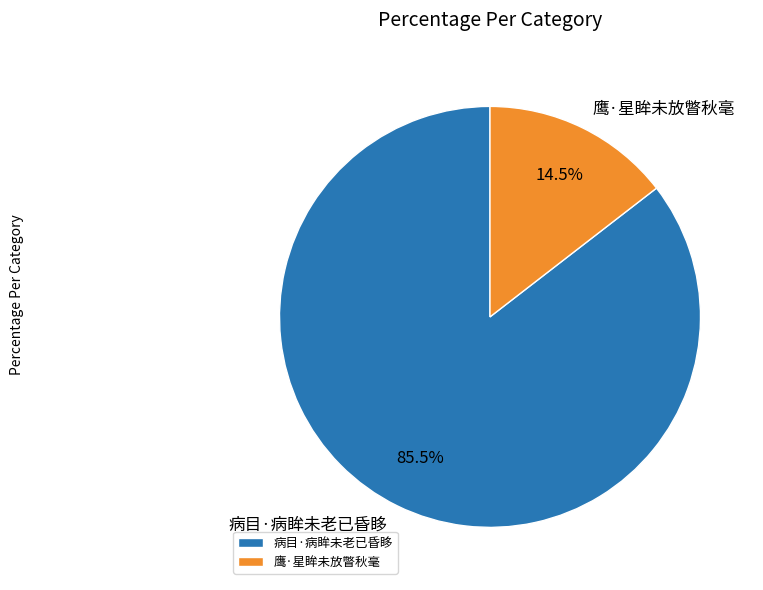

To the nearest percent, what is the combined percentage of 鹰·星眸未放瞥秋毫 and 病目·病眸未老已昏眵?

100%